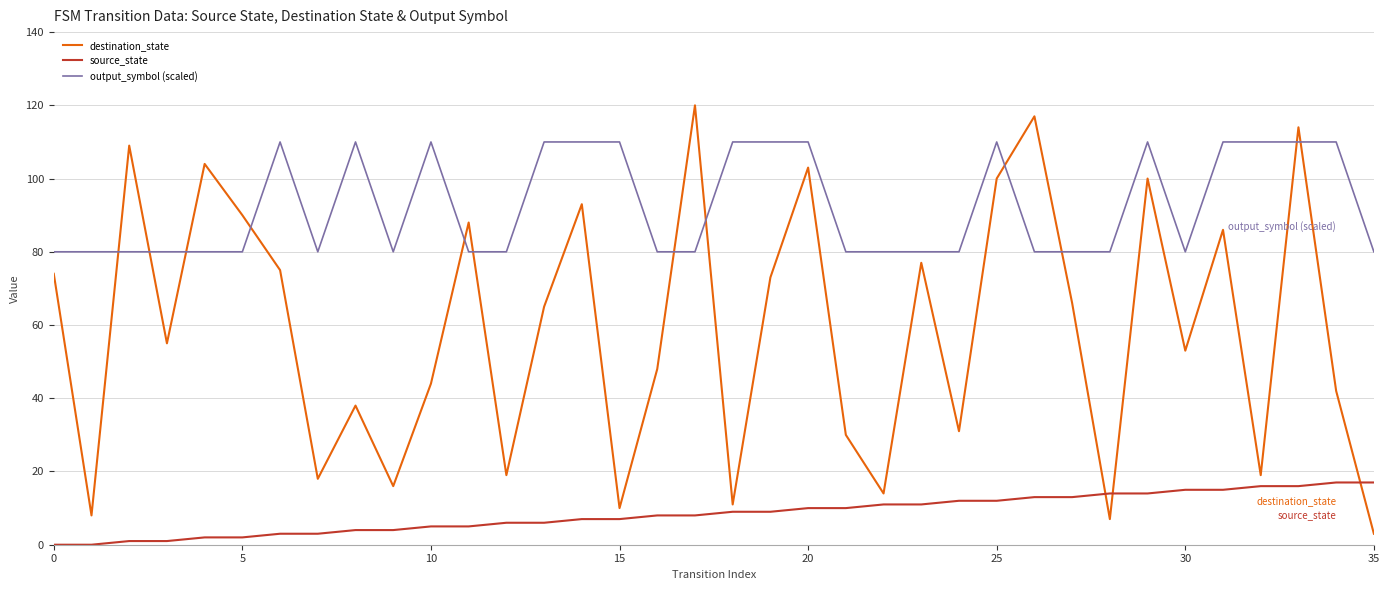

Which series has the largest total across all categories?

output_symbol (scaled)